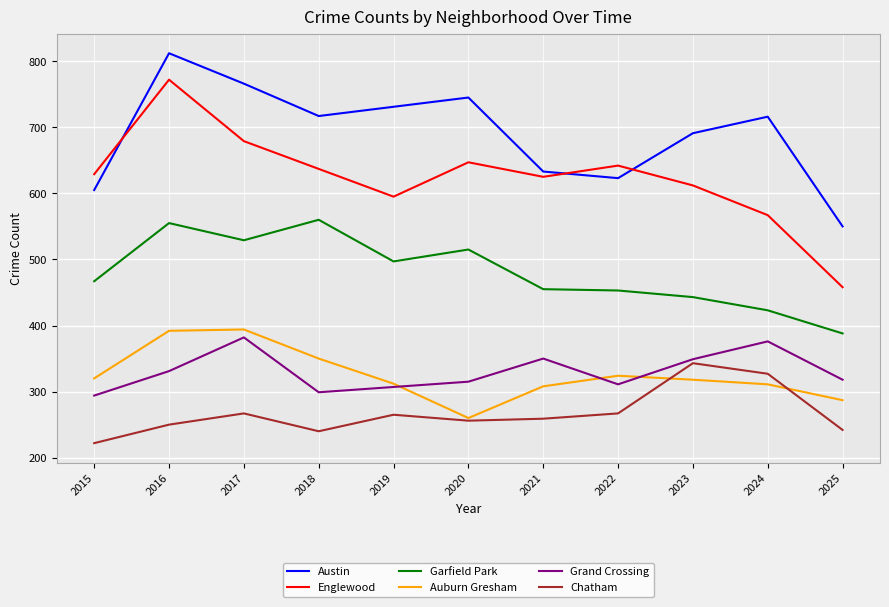

At 2018, list the series in order from largest to smallest.

Austin, Englewood, Garfield Park, Auburn Gresham, Grand Crossing, Chatham